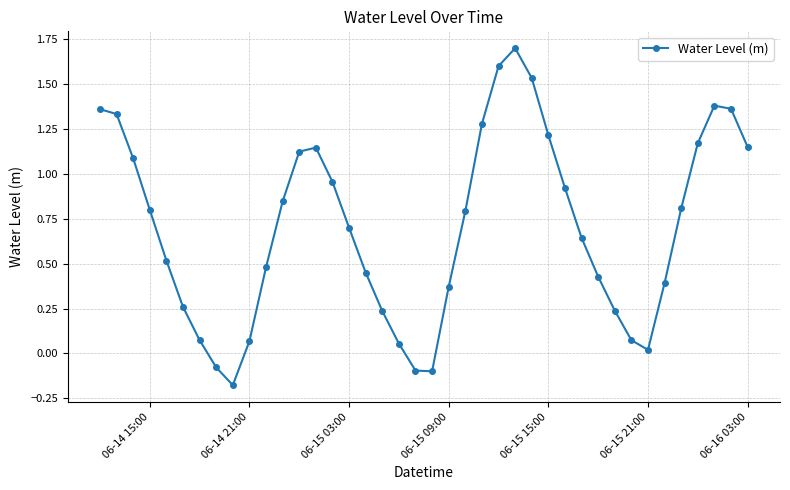

How many lines are shown in the chart?

1